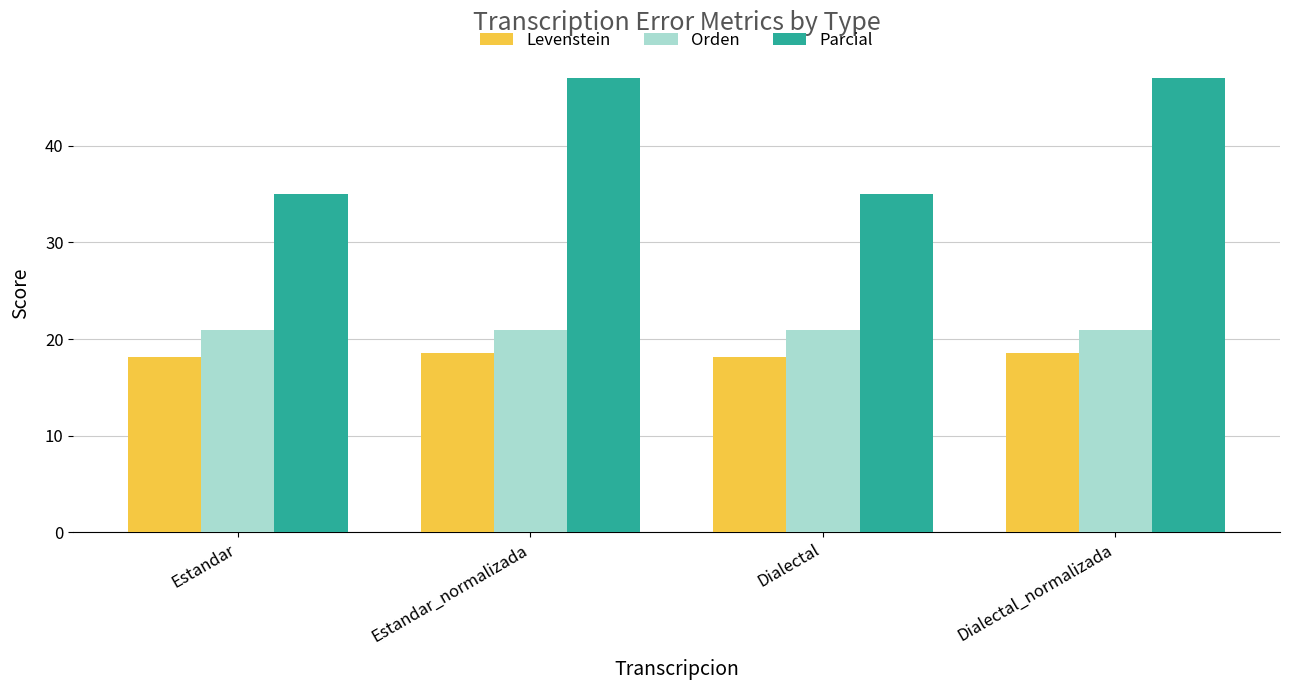

How many series are shown in this chart?

3